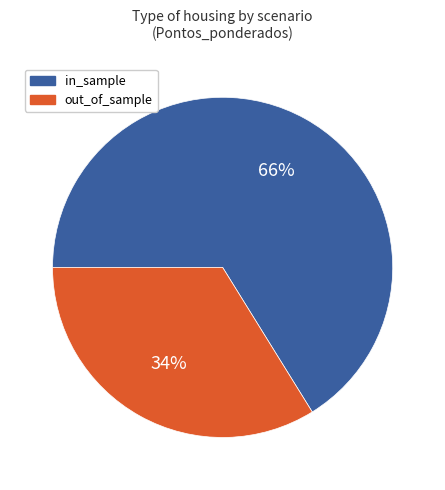

To the nearest percent, what is the difference between the largest and smallest slice percentages?

32%